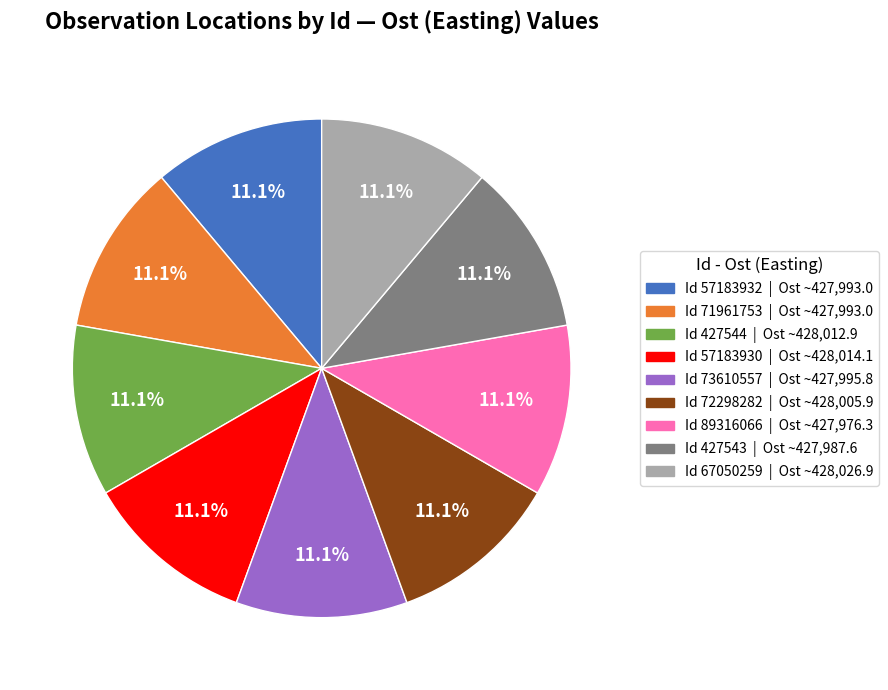

Does Id 72298282 | Ost ~428,005.9 represent more than half of the total?

No